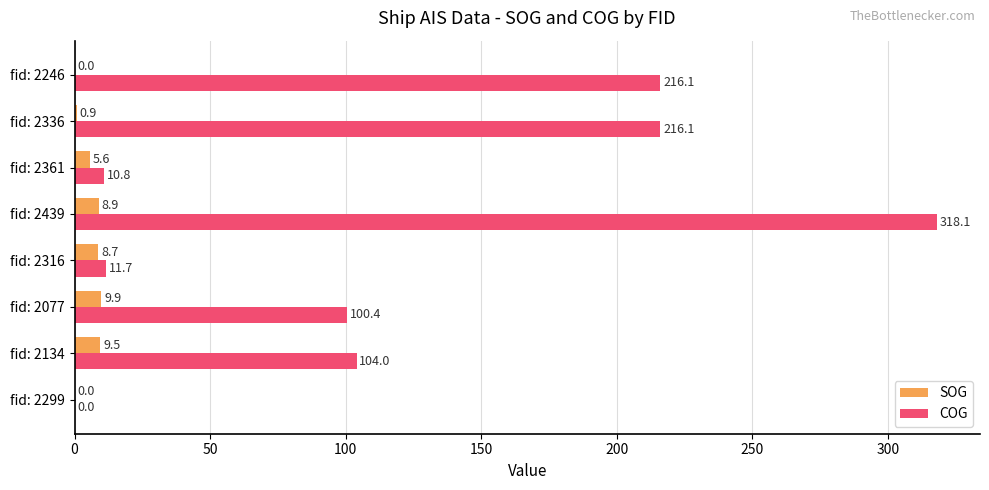

Is it true that COG equals 100.4 at fid: 2077?

True